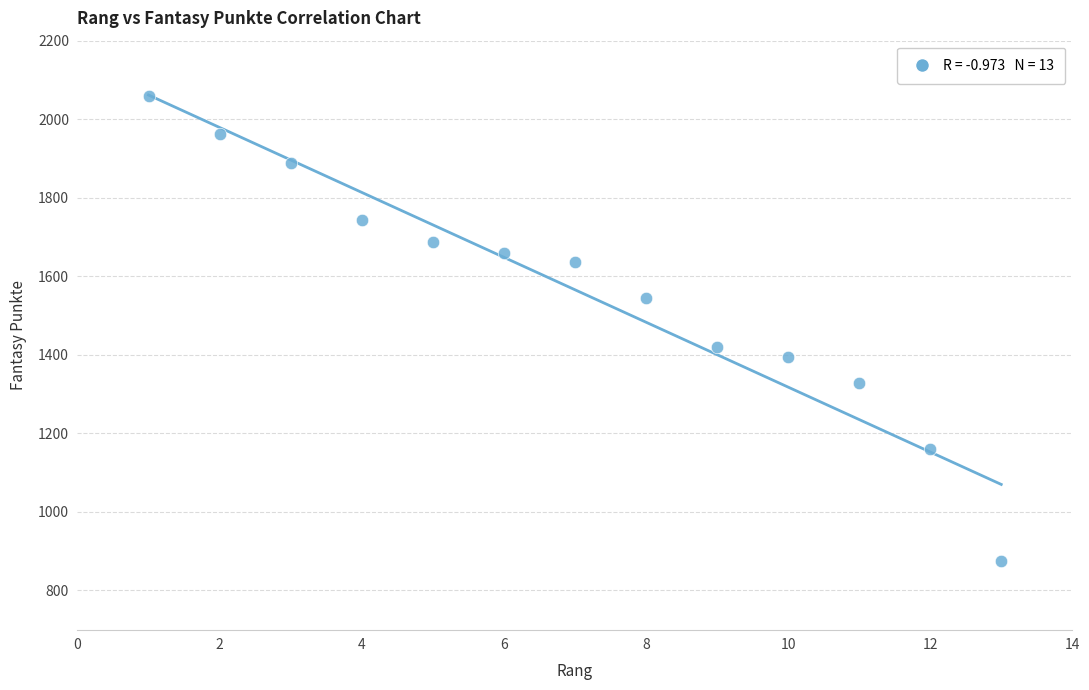

What is the range of Y values (max minus min)?

1185